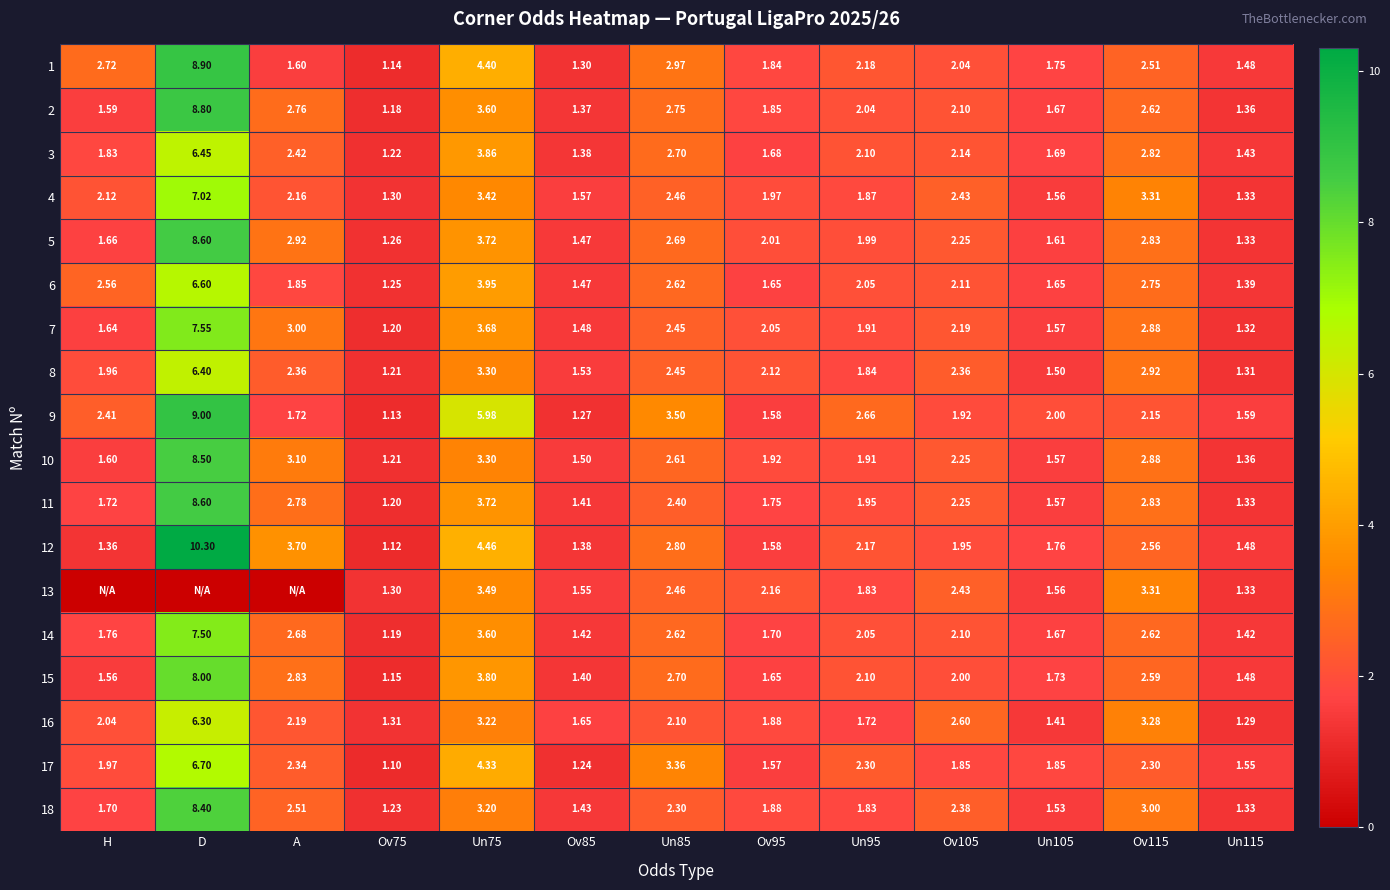

Where does the 8 series first go above 2?

D